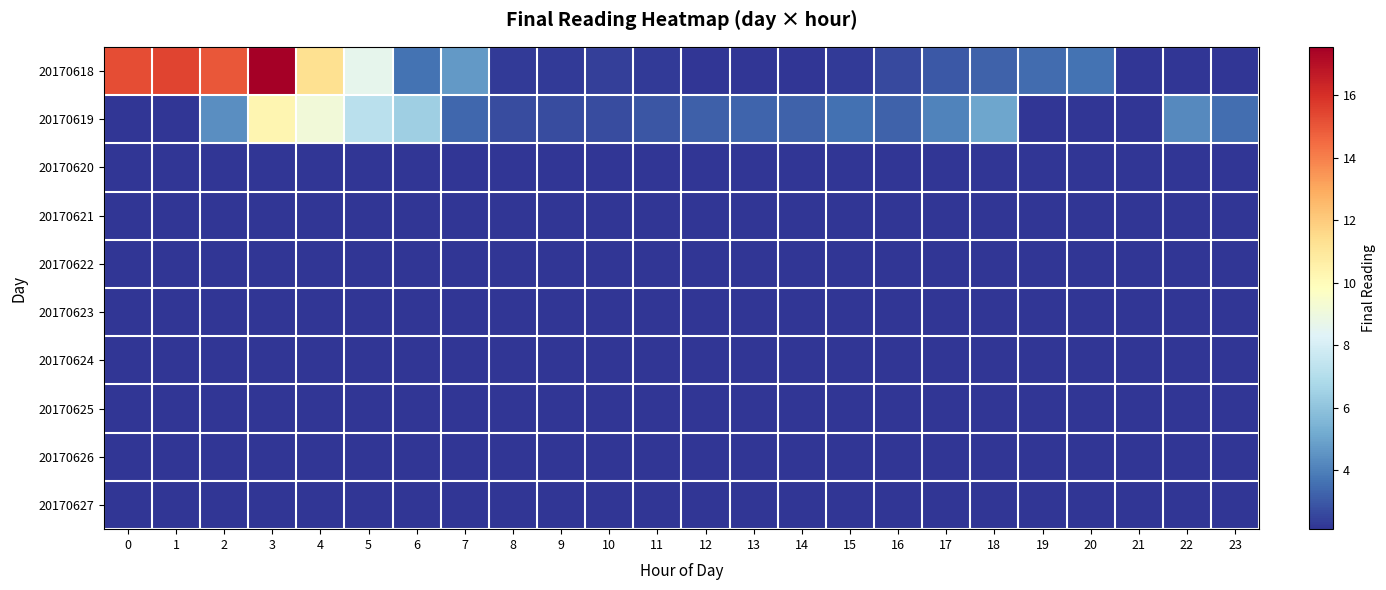

Reading left to right, extract all data points from this chart.

row_0: 15.2	15.5	15.0	17.6	11.3	8.6	3.6	4.7	2.3	2.3	2.3	2.3	2.1	2.1	2.2	2.3	2.6	3.0	3.2	3.4	3.6	0.0	0.0	0.0
row_1: 0.0	0.0	4.4	10.3	9.1	7.2	6.4	3.4	2.7	2.7	2.7	2.9	3.2	3.3	3.2	3.6	3.3	4.1	5.1	0.0	0.0	0.0	4.3	3.6
row_2: 0.0	0.0	0.0	0.0	0.0	0.0	0.0	0.0	0.0	0.0	0.0	0.0	0.0	0.0	0.0	0.0	0.0	0.0	0.0	0.0	0.0	0.0	0.0	0.0
row_3: 0.0	0.0	0.0	0.0	0.0	0.0	0.0	0.0	0.0	0.0	0.0	0.0	0.0	0.0	0.0	0.0	0.0	0.0	0.0	0.0	0.0	0.0	0.0	0.0
row_4: 0.0	0.0	0.0	0.0	0.0	0.0	0.0	0.0	0.0	0.0	0.0	0.0	0.0	0.0	0.0	0.0	0.0	0.0	0.0	0.0	0.0	0.0	0.0	0.0
row_5: 0.0	0.0	0.0	0.0	0.0	0.0	0.0	0.0	0.0	0.0	0.0	0.0	0.0	0.0	0.0	0.0	0.0	0.0	0.0	0.0	0.0	0.0	0.0	0.0
row_6: 0.0	0.0	0.0	0.0	0.0	0.0	0.0	0.0	0.0	0.0	0.0	0.0	0.0	0.0	0.0	0.0	0.0	0.0	0.0	0.0	0.0	0.0	0.0	0.0
row_7: 0.0	0.0	0.0	0.0	0.0	0.0	0.0	0.0	0.0	0.0	0.0	0.0	0.0	0.0	0.0	0.0	0.0	0.0	0.0	0.0	0.0	0.0	0.0	0.0
row_8: 0.0	0.0	0.0	0.0	0.0	0.0	0.0	0.0	0.0	0.0	0.0	0.0	0.0	0.0	0.0	0.0	0.0	0.0	0.0	0.0	0.0	0.0	0.0	0.0
row_9: 0.0	0.0	0.0	0.0	0.0	0.0	0.0	0.0	0.0	0.0	0.0	0.0	0.0	0.0	0.0	0.0	0.0	0.0	0.0	0.0	0.0	0.0	0.0	0.0